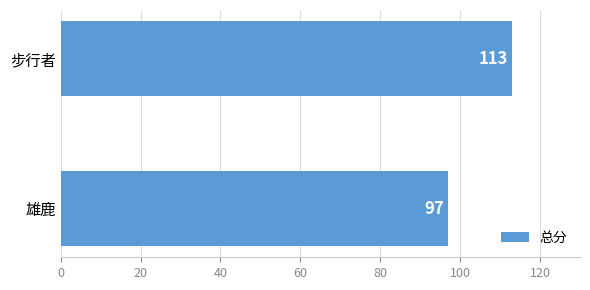

What is the approximate value at 步行者, to the nearest 5?

115